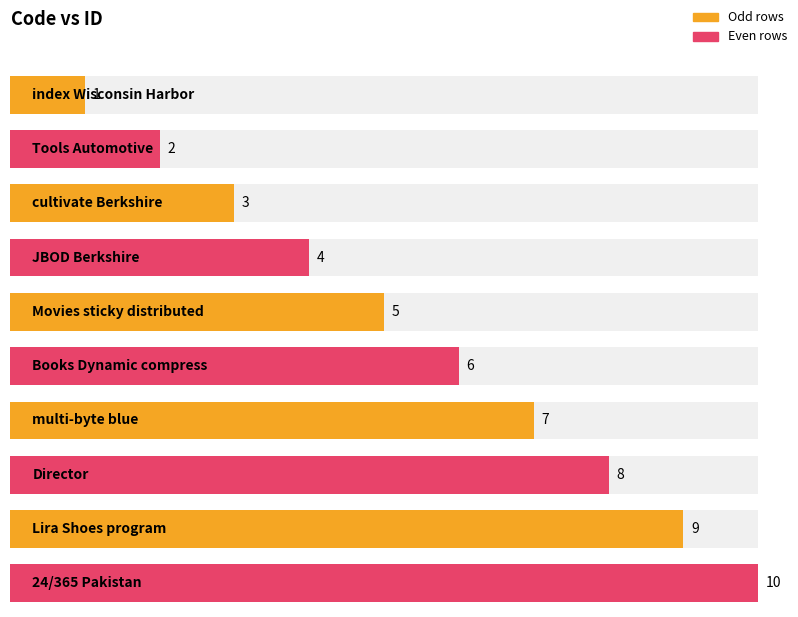

What is the difference between the maximum and minimum values?

9